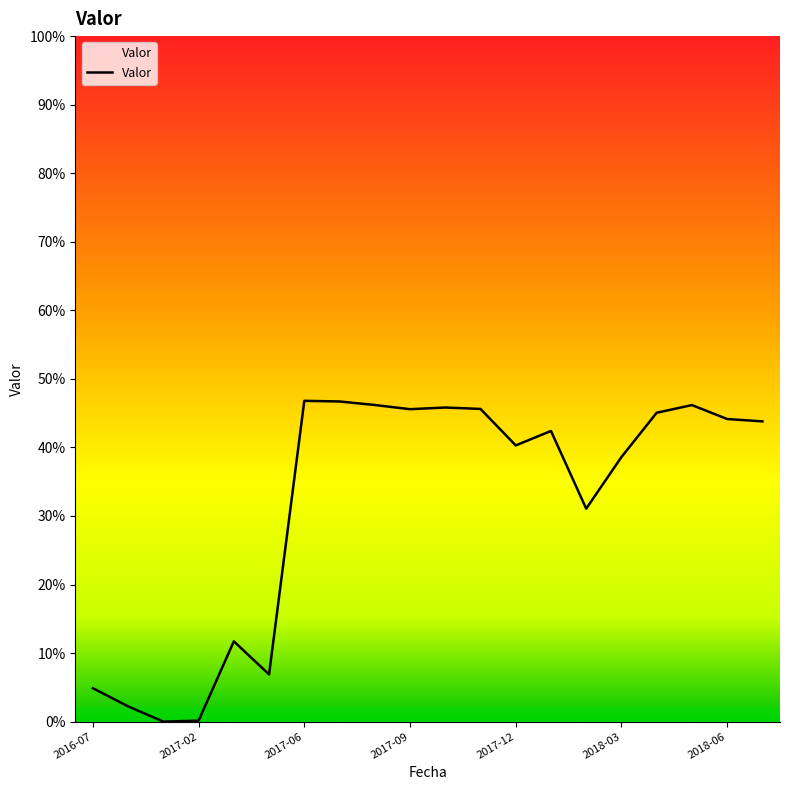

Is this an area chart (filled region under the line)?

Yes